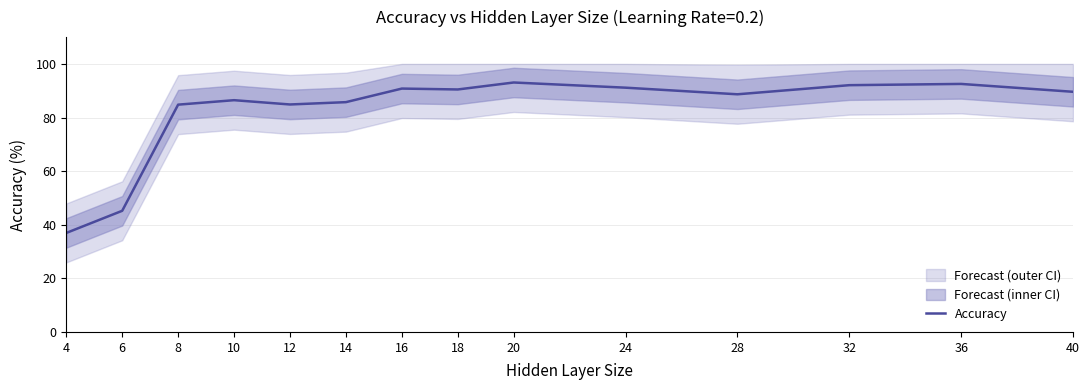

Approximately how many times larger is the value at 36 compared to 10?

1.1